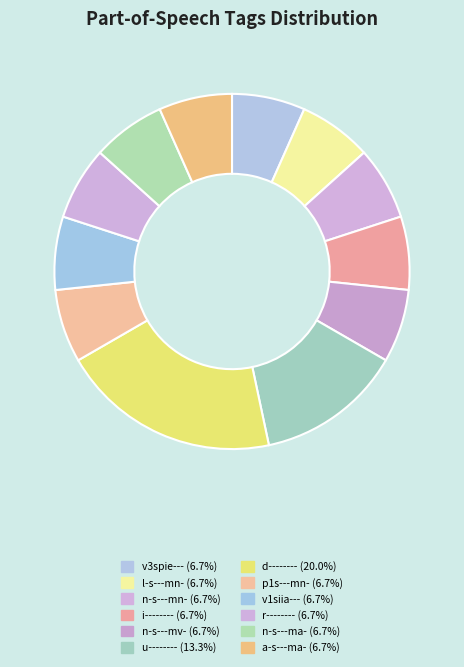

What percentage is the r-------- slice, to the nearest percent?

7%